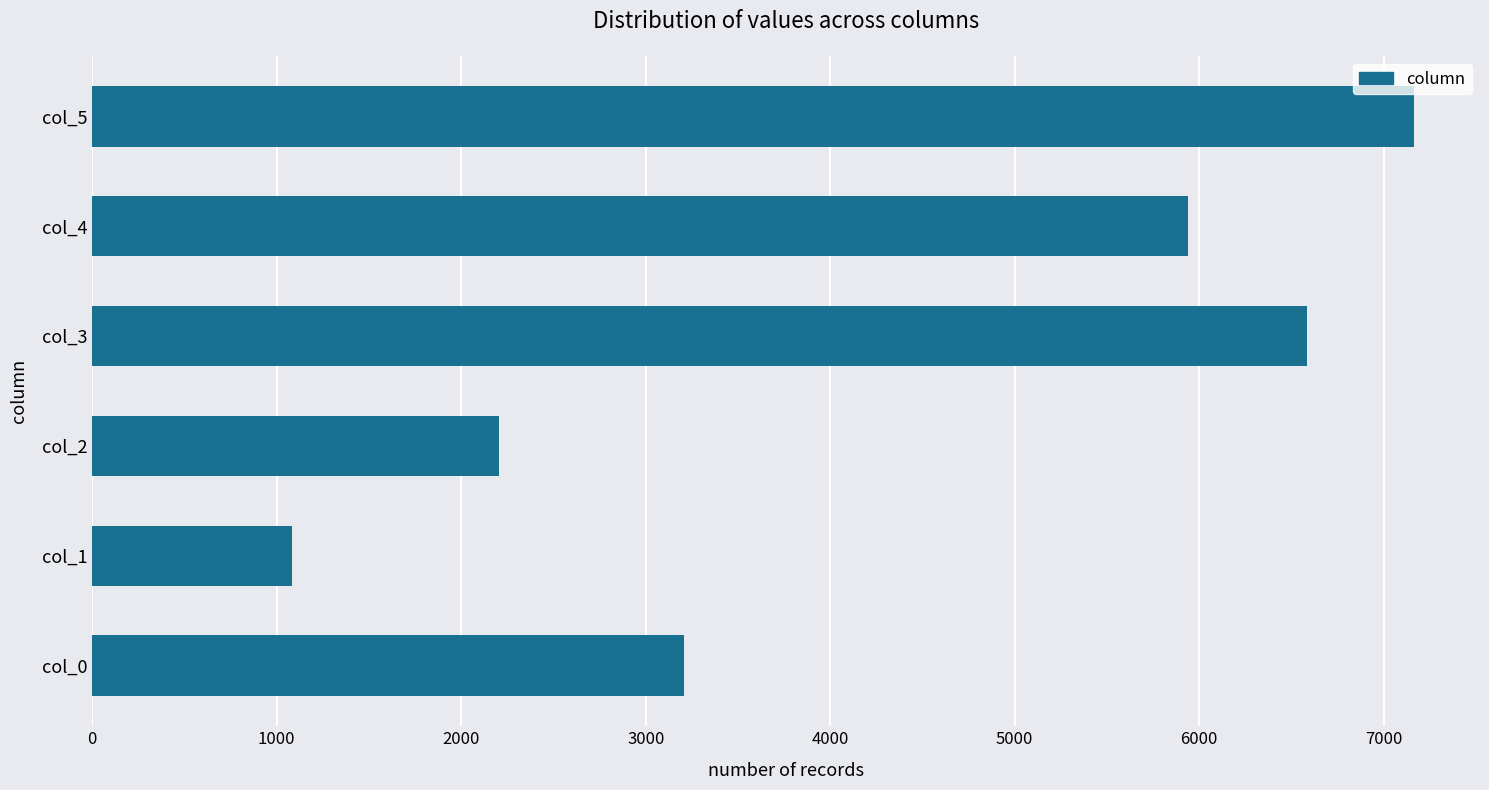

What is the smallest value displayed?

1084